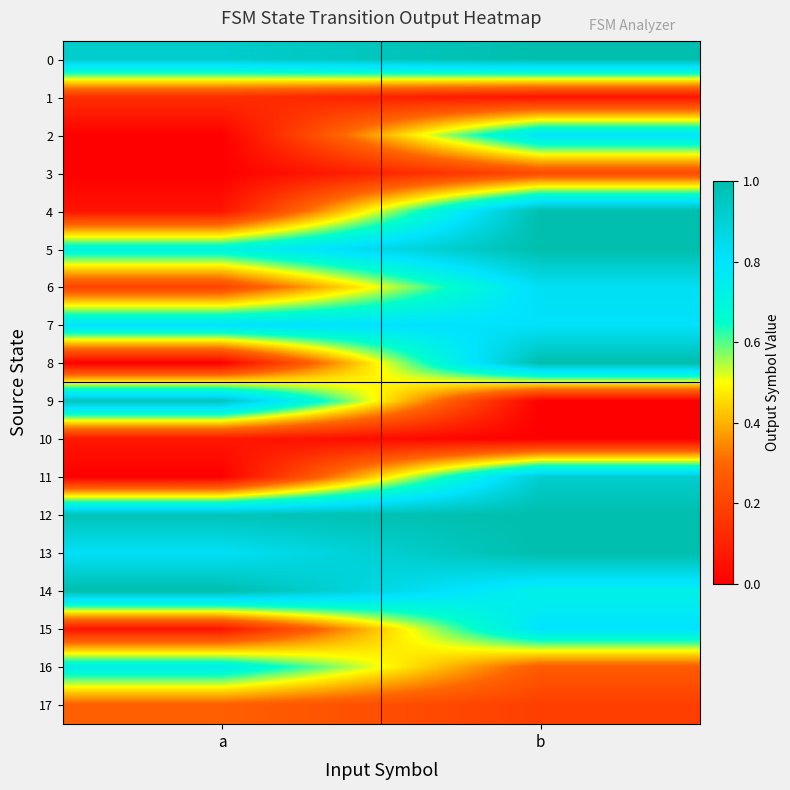

Reading left to right, transcribe all the data shown in this chart.

0: a=0.9	b=1.0
1: a=0.1	b=0.1
2: a=0.0	b=0.8
3: a=0.0	b=0.2
4: a=0.1	b=1.0
5: a=0.7	b=1.0
6: a=0.2	b=0.8
7: a=0.8	b=0.8
8: a=0.0	b=1.0
9: a=1.0	b=0.0
10: a=0.1	b=0.0
11: a=0.0	b=0.9
12: a=1.0	b=1.0
13: a=0.8	b=1.0
14: a=1.0	b=0.7
15: a=0.1	b=0.8
16: a=0.7	b=0.3
17: a=0.3	b=0.2